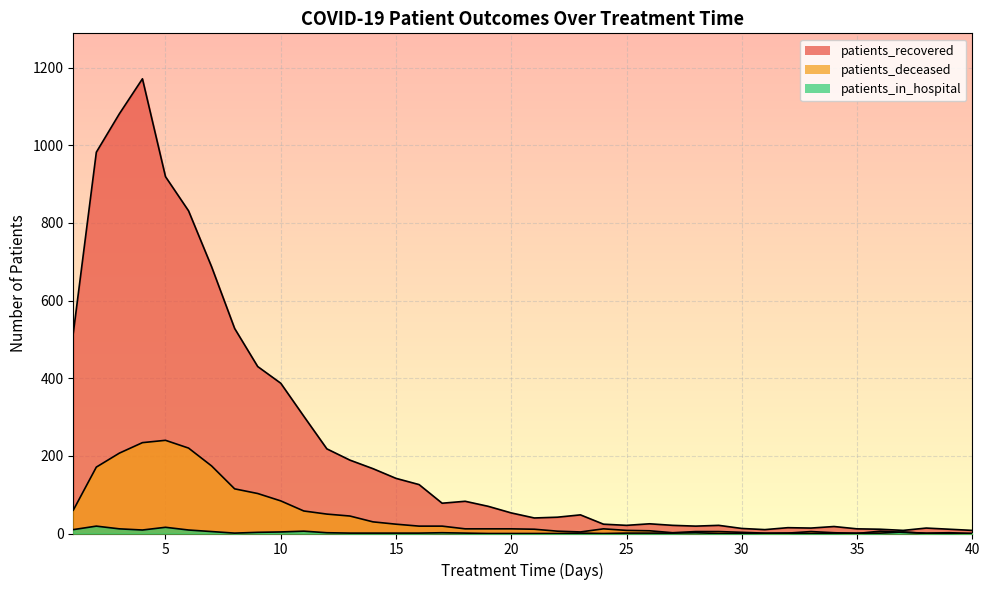

Between 30 and 39, which is larger?

30